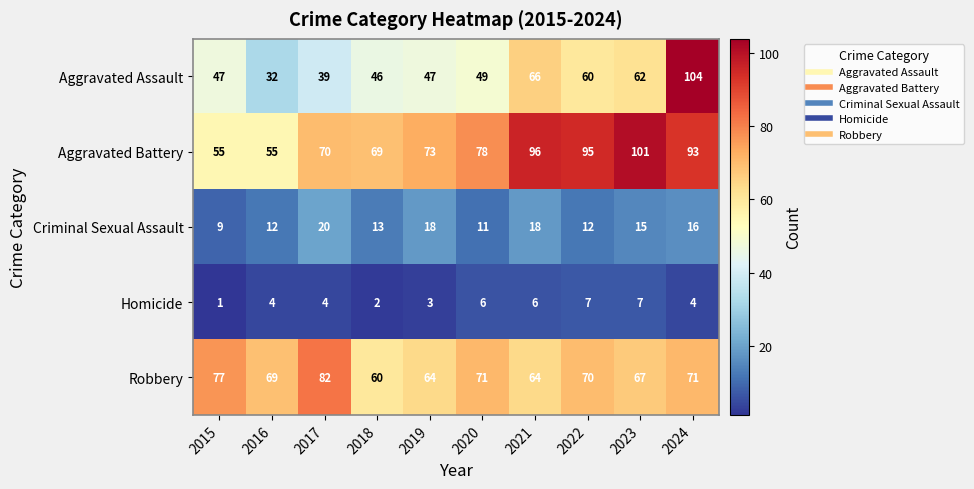

What is the smallest value displayed?

1